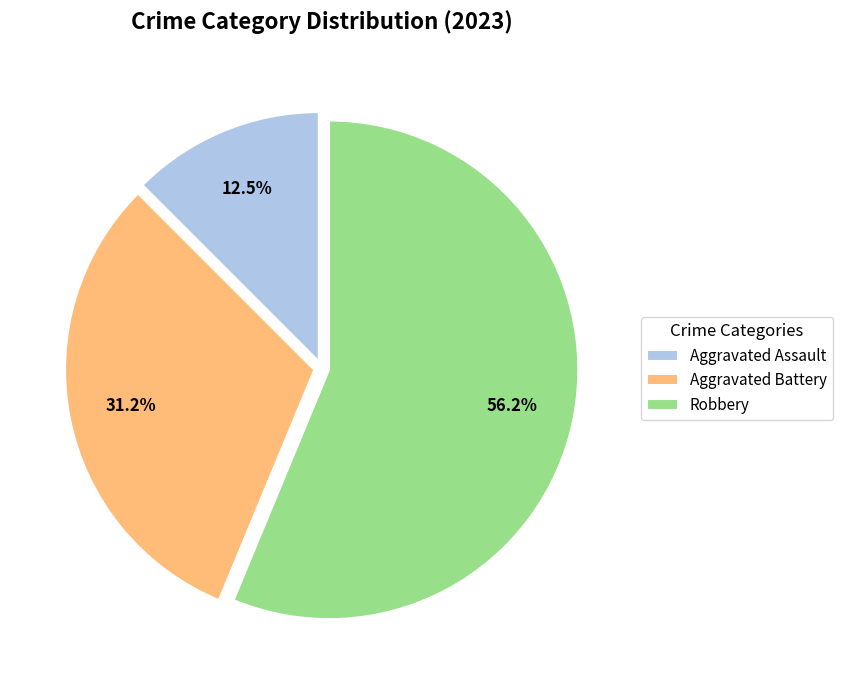

Rank the categories by value from highest to lowest.

Robbery, Aggravated Battery, Aggravated Assault